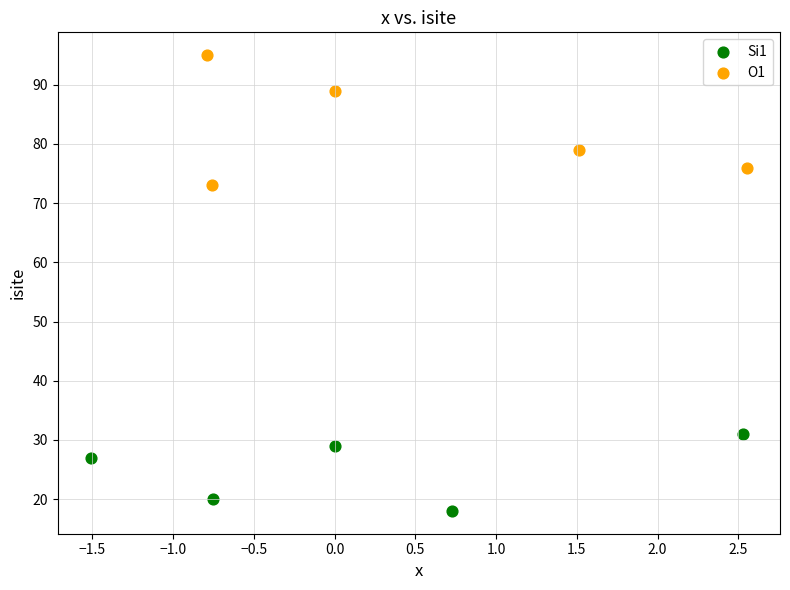

Which series contains the lowest Y value?

Si1